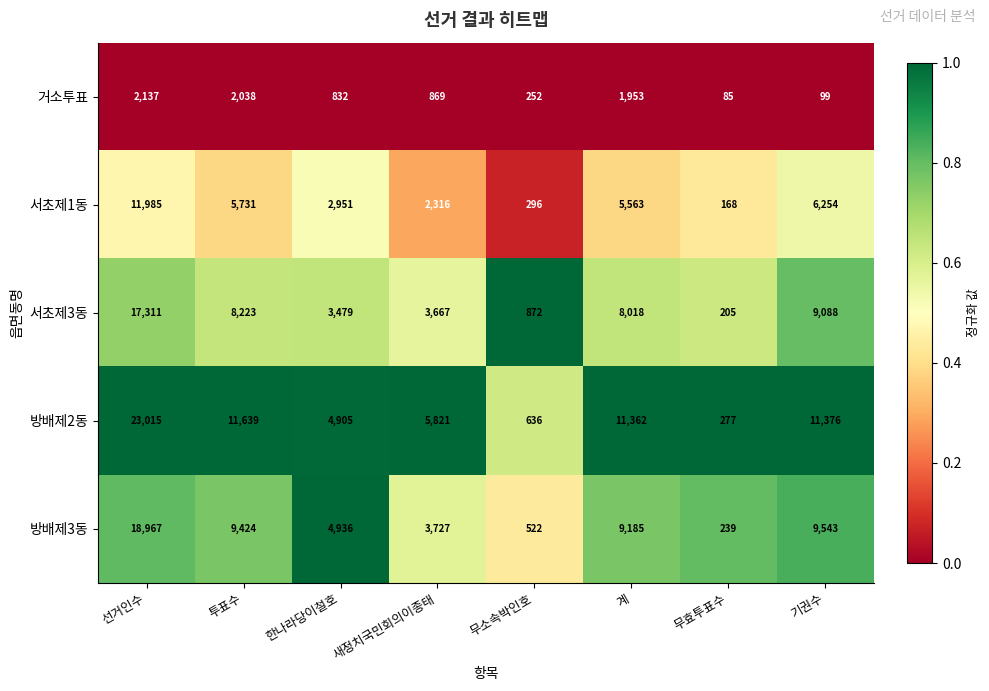

How many data points does each series have?

8